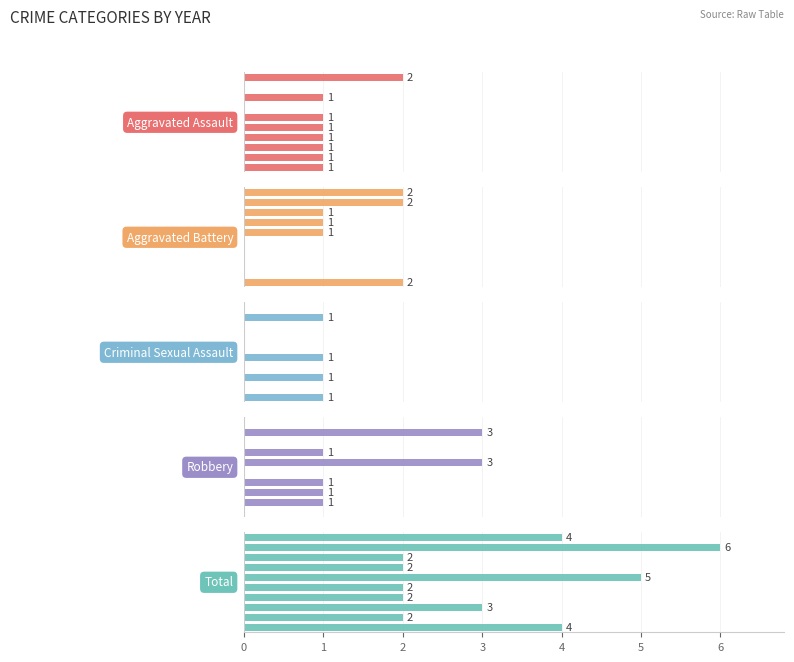

True or false: Criminal Sexual Assault has a value of -1 at 5.

False